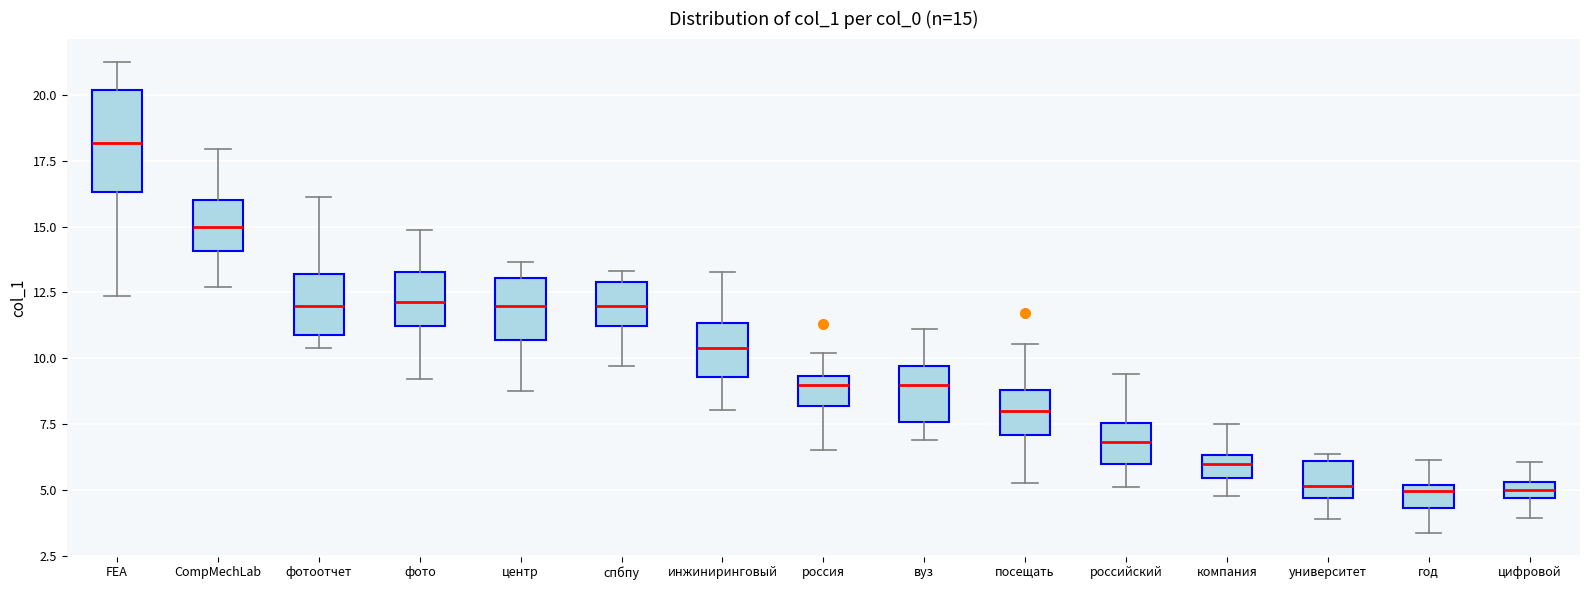

Comparing the boxes themselves (not the whiskers), which one is the tallest?

FEA